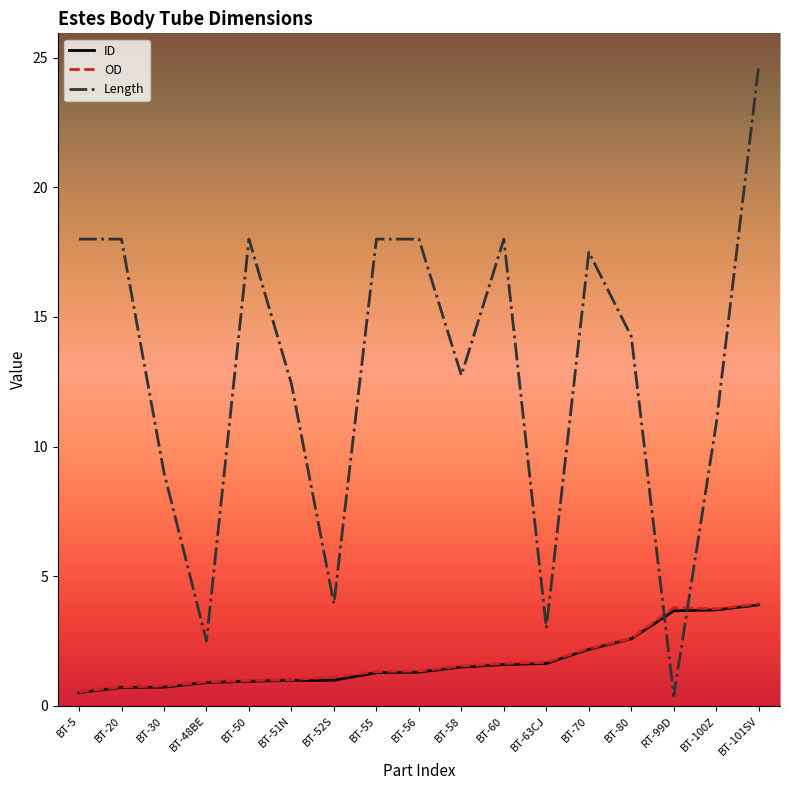

After their last crossing, which series has the higher values: OD or Length?

Length